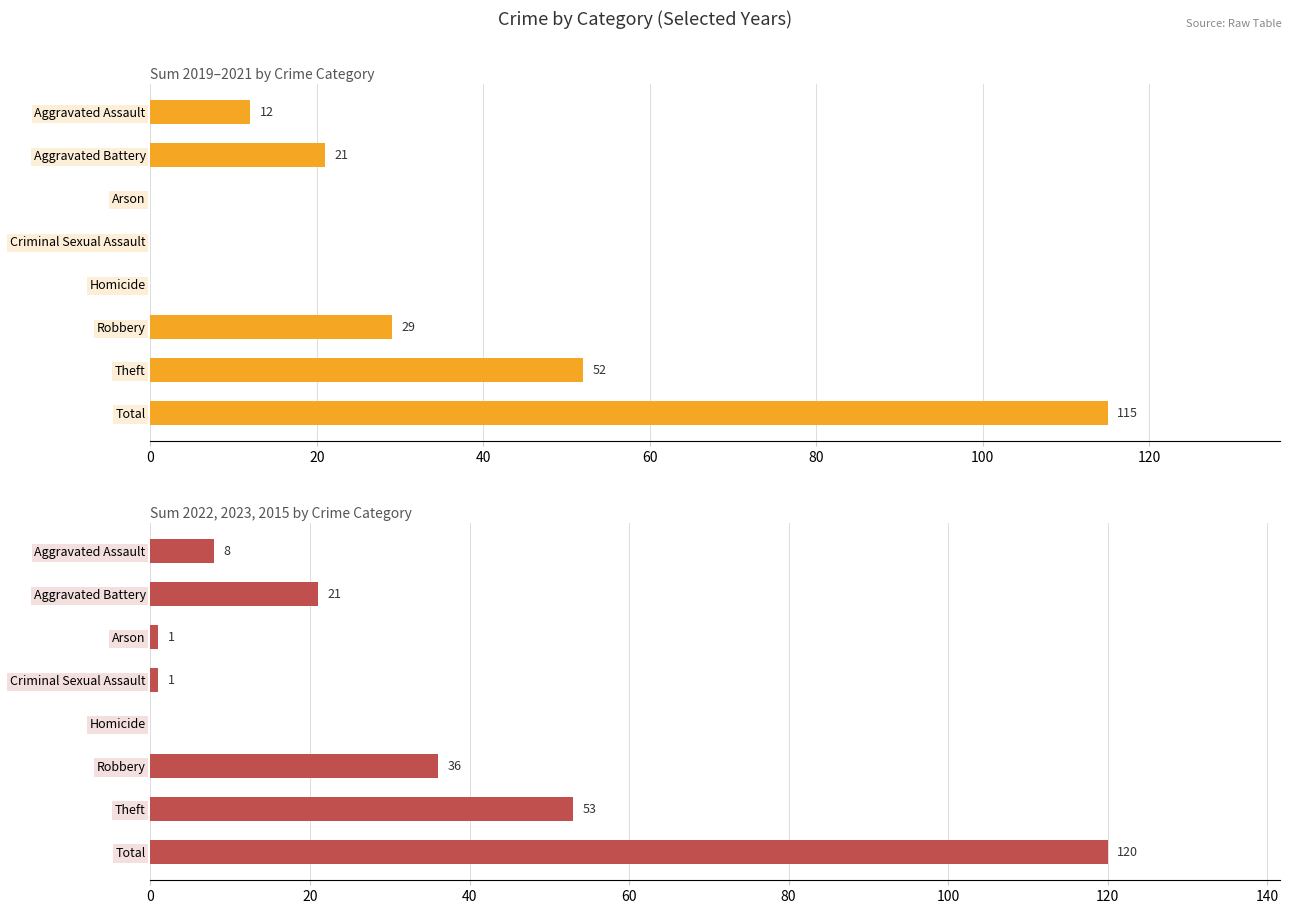

Between Robbery and Aggravated Battery, which is larger?

Robbery